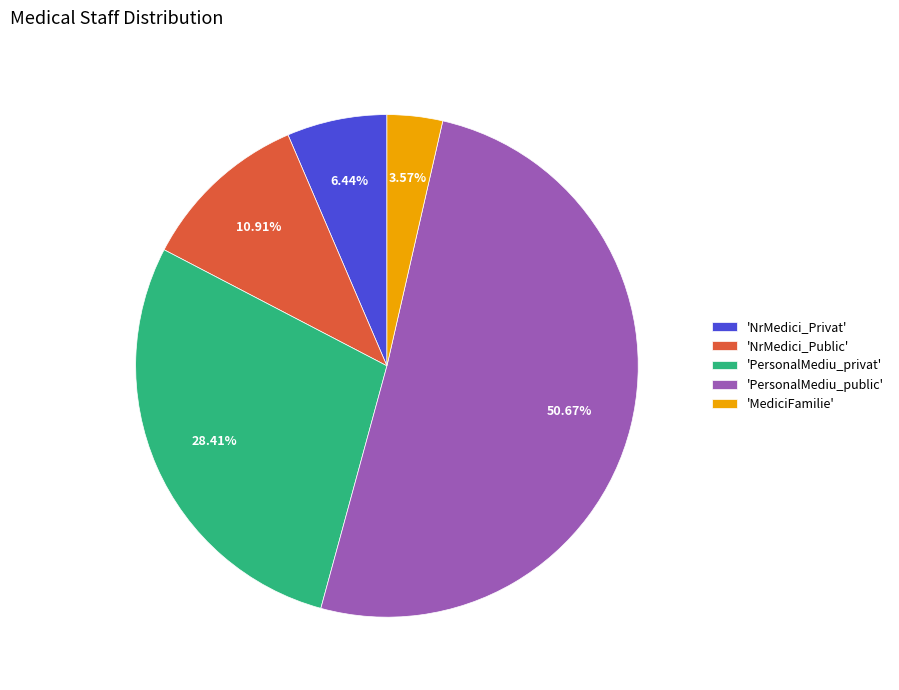

Rank the categories by value from highest to lowest.

'PersonalMediu_public', 'PersonalMediu_privat', 'NrMedici_Public', 'NrMedici_Privat', 'MediciFamilie'